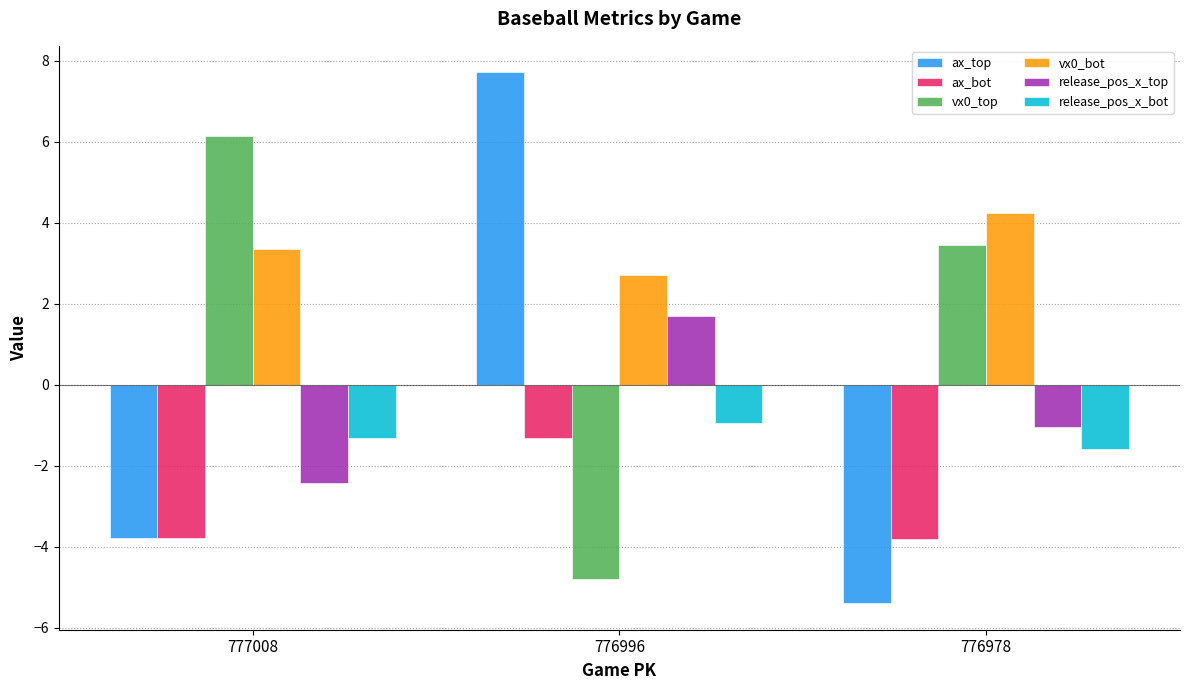

What is the spread (max minus min) of values at 777008?

9.9